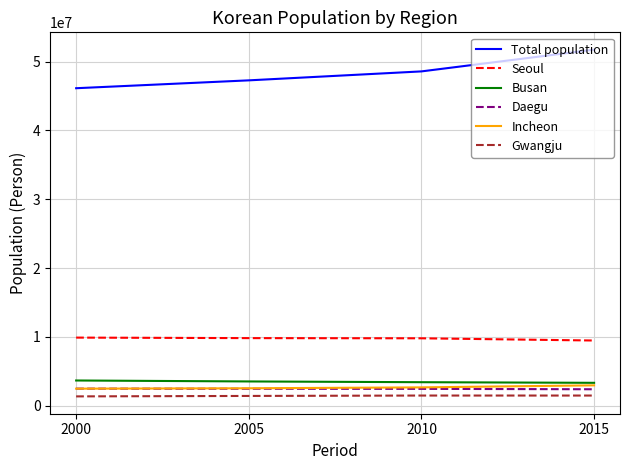

The value of Total population at 2015 is 51738071. True or false?

True